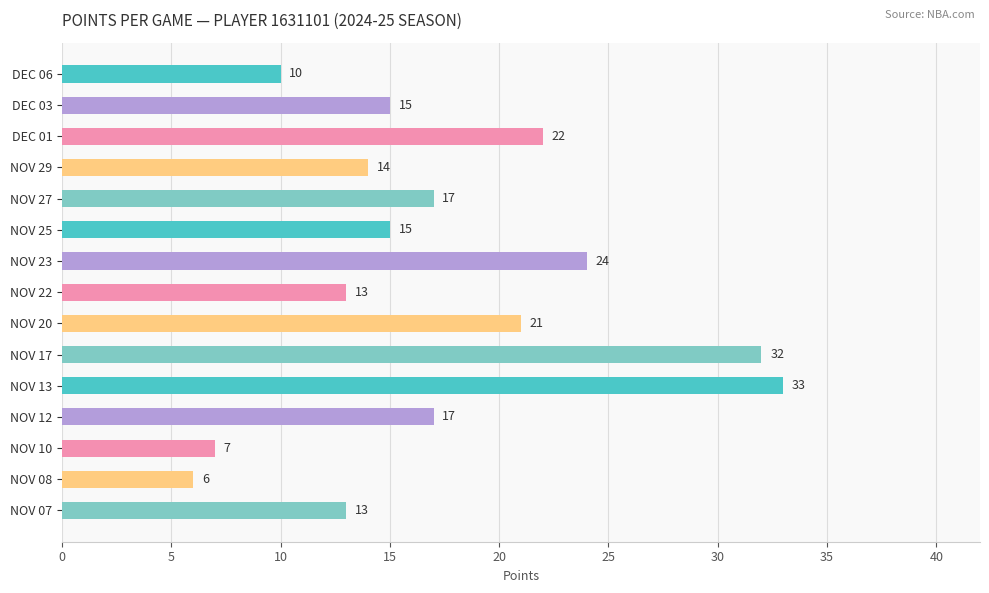

Read the value at NOV 08.

6